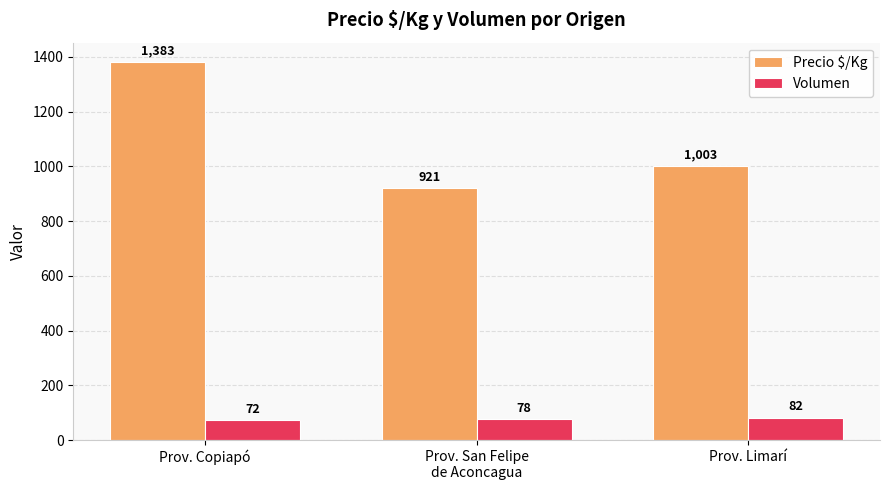

What is the minimum value for Volumen?

72